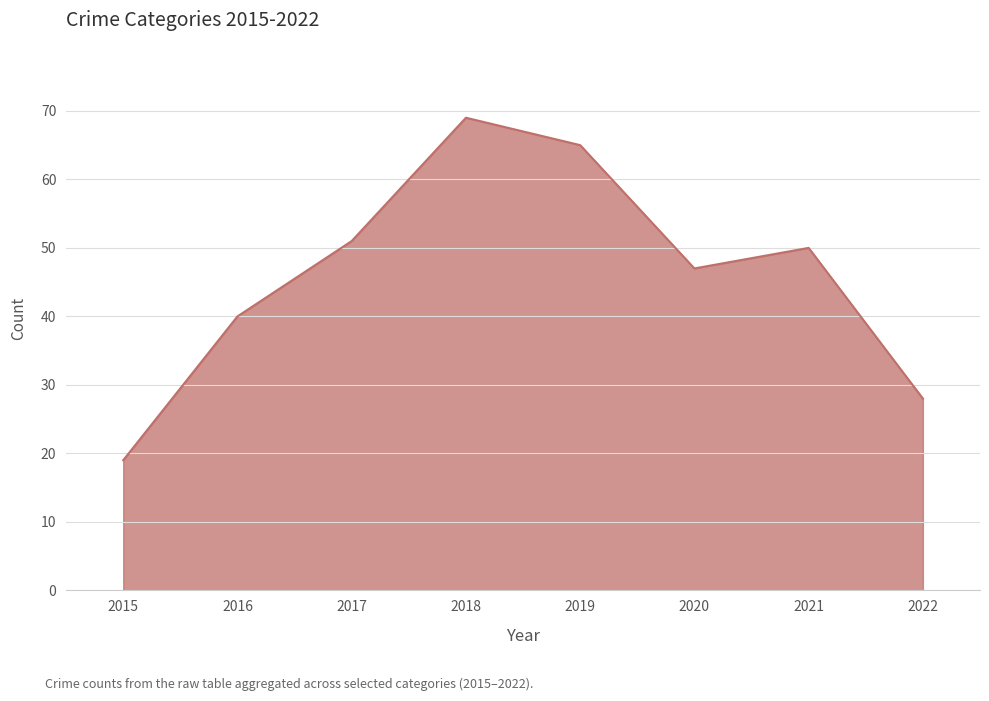

Read the value at 2016, to the nearest 5.

40